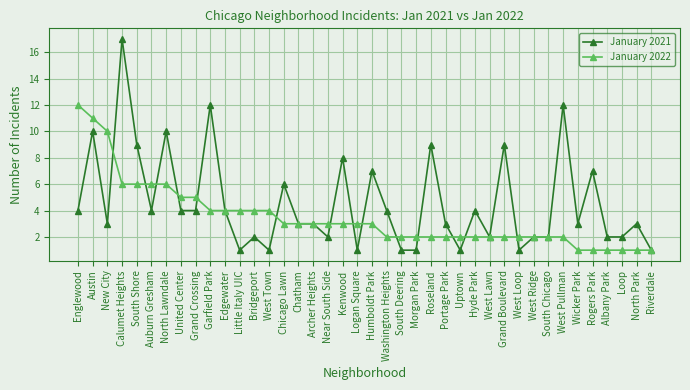

What is the value of the January 2021 point at the 20th from the left?

1